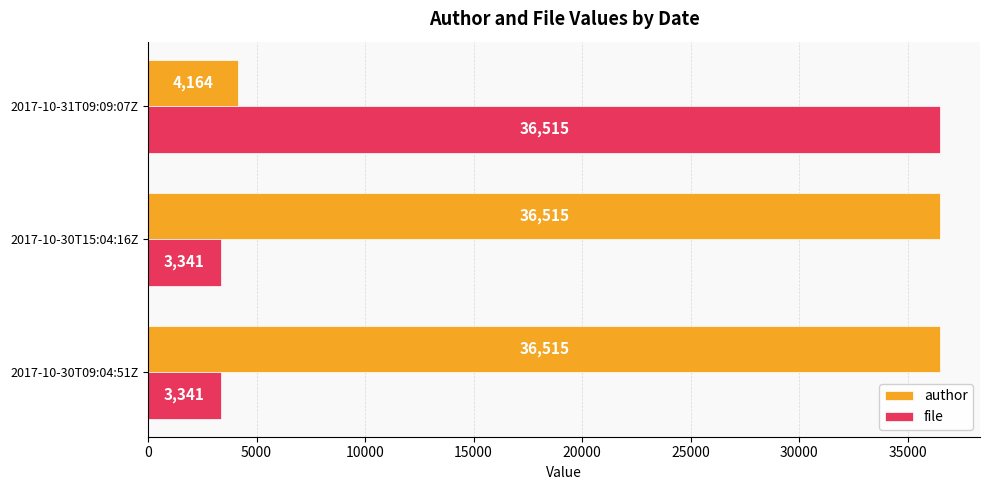

Is it true that author equals 36515 at 2017-10-30T15:04:16Z?

True